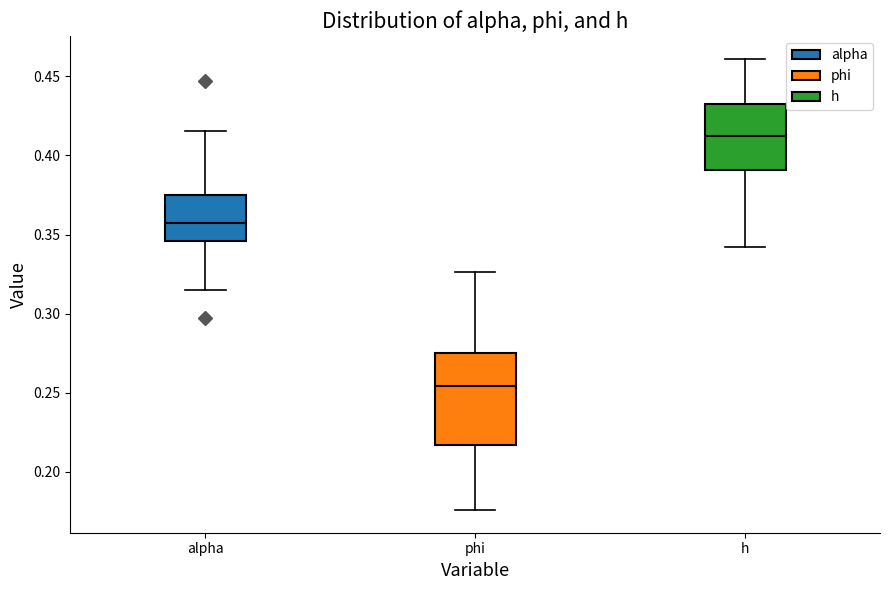

Reading left to right, transcribe this box plot: for each box, give where its median line is, the range the box spans, and where its two whiskers end, as read against the y-axis. The values are not printed on the chart, so give them approximately, as read against the axis.

alpha: median 0.355, box 0.345 to 0.375, whiskers 0.315 to 0.415
phi: median 0.255, box 0.215 to 0.275, whiskers 0.175 to 0.325
h: median 0.410, box 0.390 to 0.435, whiskers 0.340 to 0.460